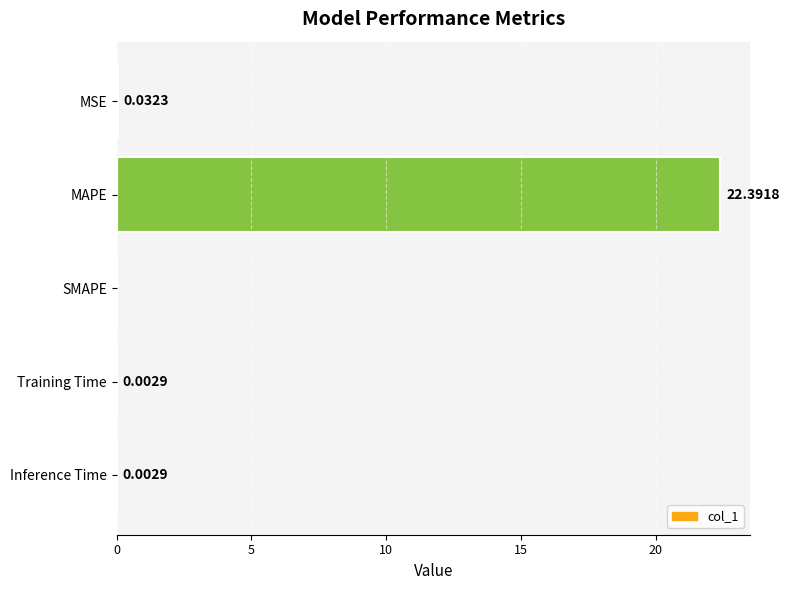

Between Training Time and SMAPE, which is larger?

Training Time